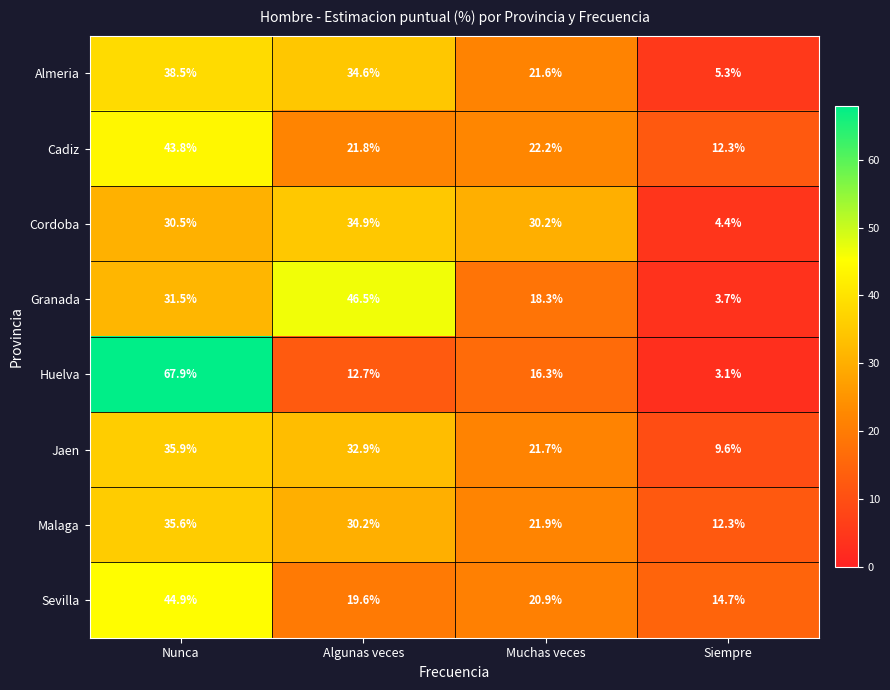

At which category is the sum across all series the highest?

Nunca